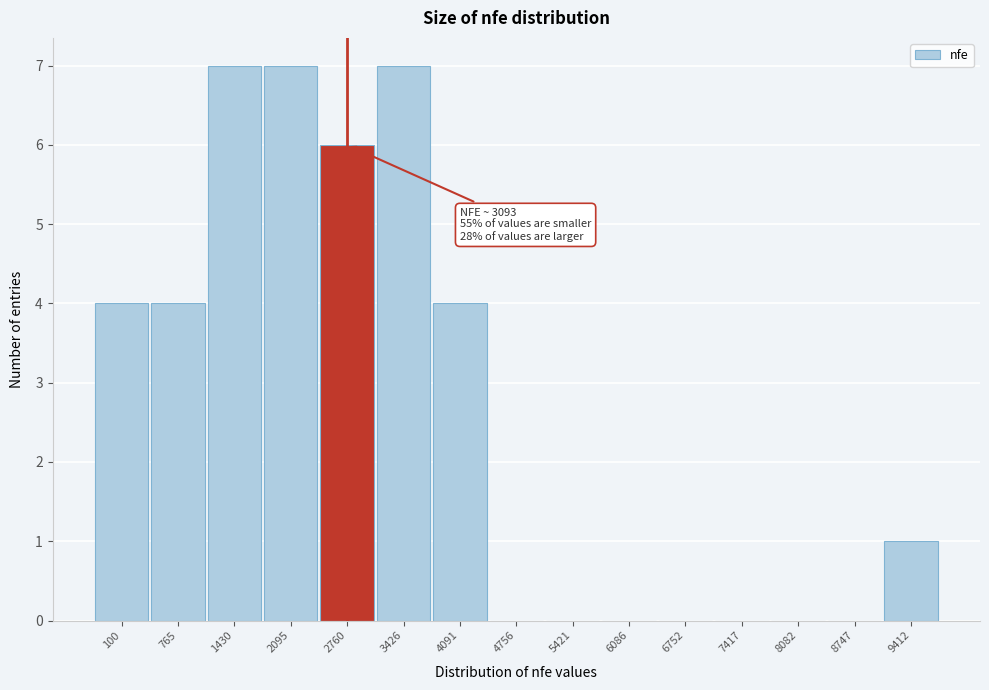

Reading left to right, what are all the values shown in this chart?

100=4	765=4	1430=7	2095=7	2760=6	3426=7	4091=4	4756=0	5421=0	6086=0	6752=0	7417=0	8082=0	8747=0	9412=1